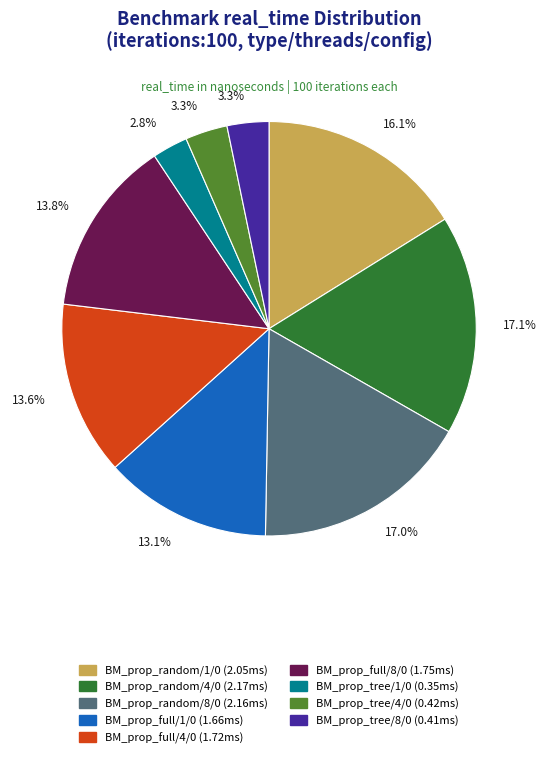

Does BM_prop_random/1/0 account for over 50% of the chart?

No